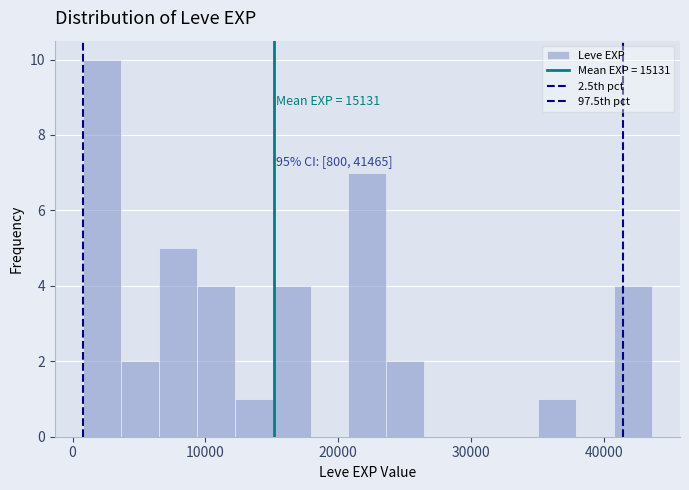

Read against the x-axis, roughly where is the centre of the tallest bar?

2000